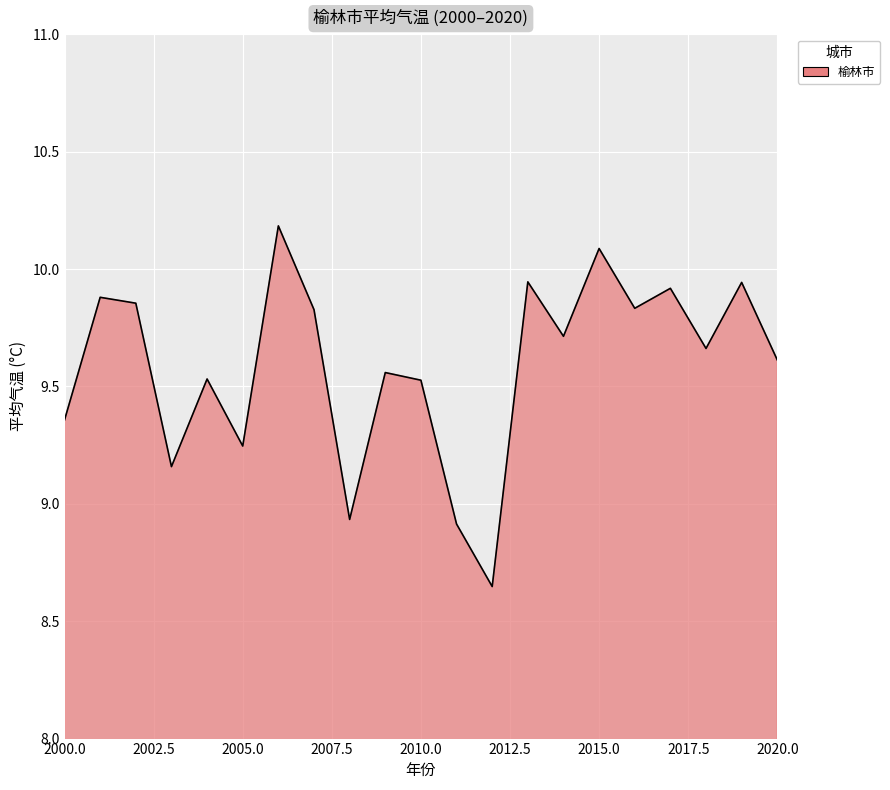

What is the difference between the maximum and minimum values?

1.5